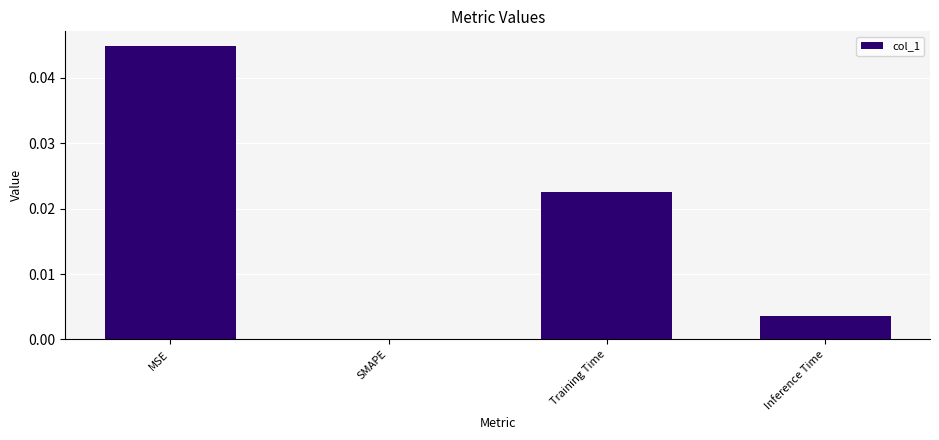

The value at Training Time is 0.0. True or false?

True